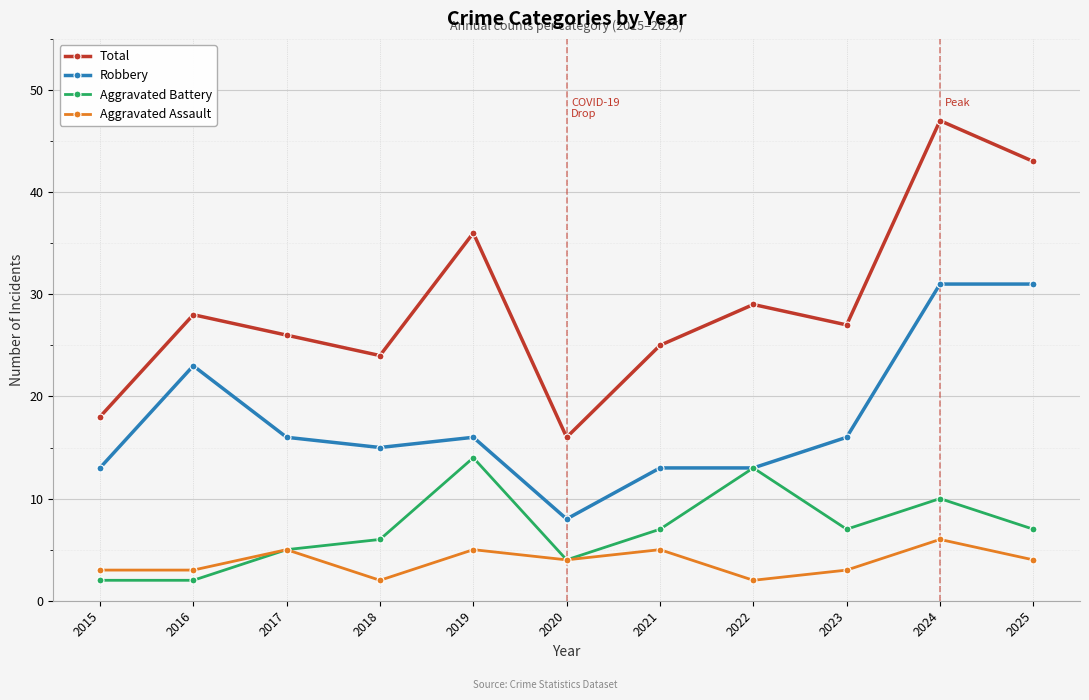

What is the difference between the second highest and minimum values in the Total series?

27